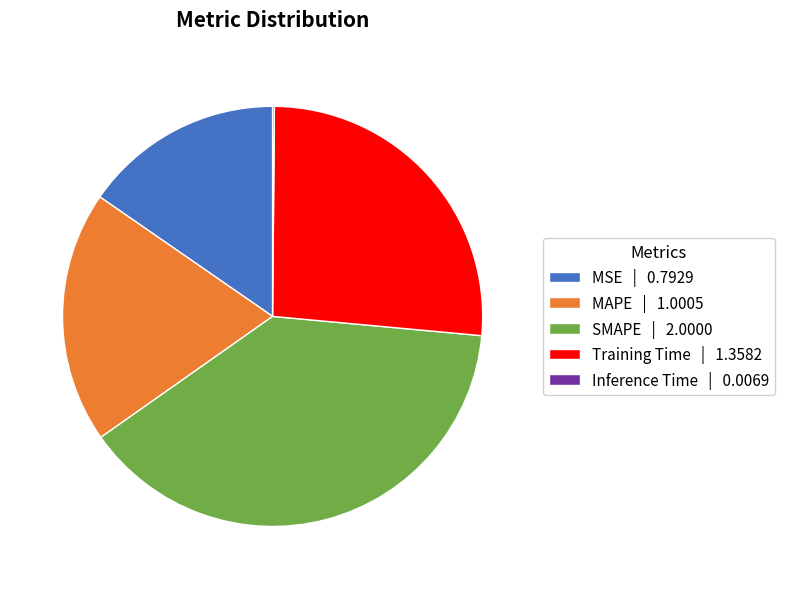

The Training Time slice represents 26% of the pie. True or false?

True